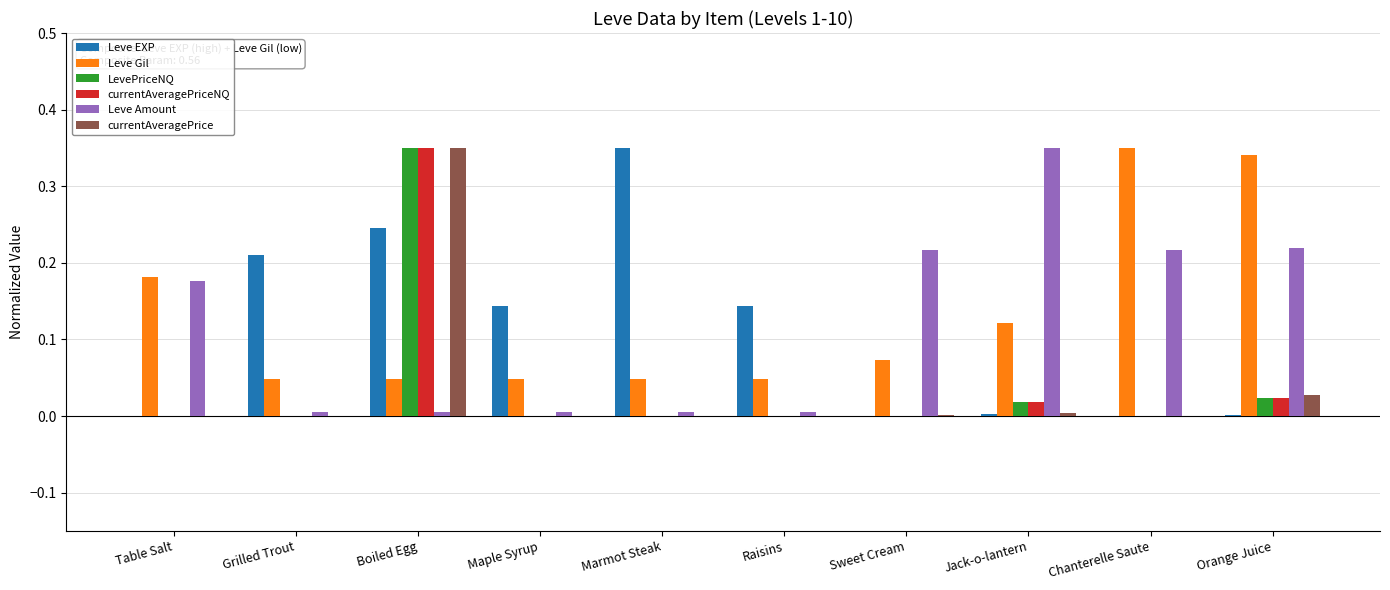

Does the chart contain stacked bars?

No